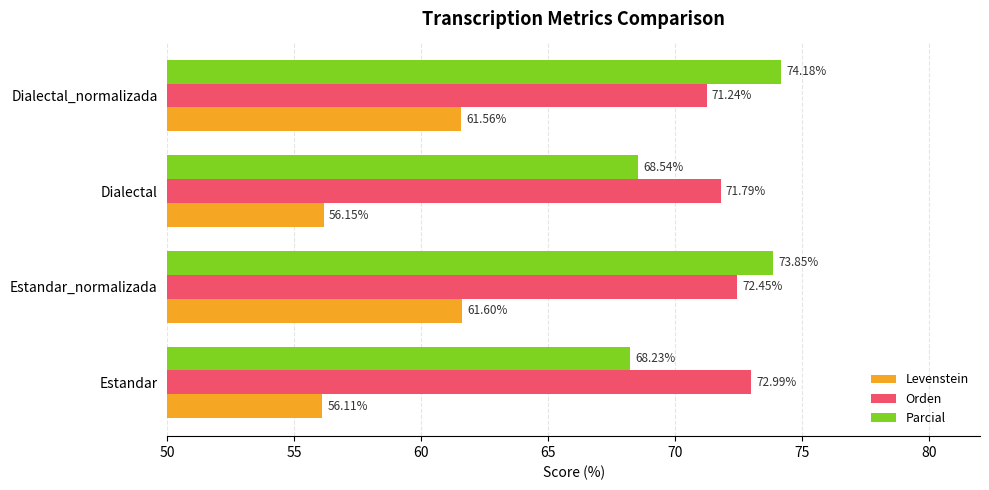

What are all the series names shown in the legend?

Levenstein, Orden, Parcial